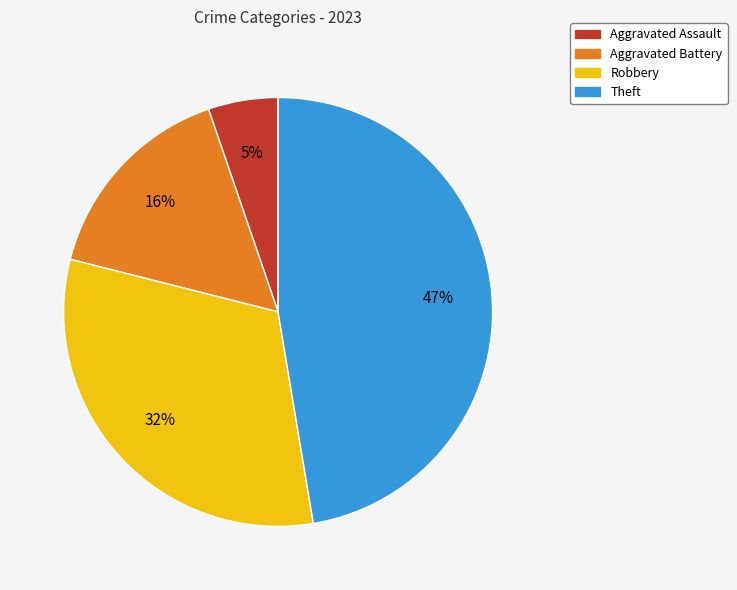

Is there any slice that represents more than half of the pie?

No